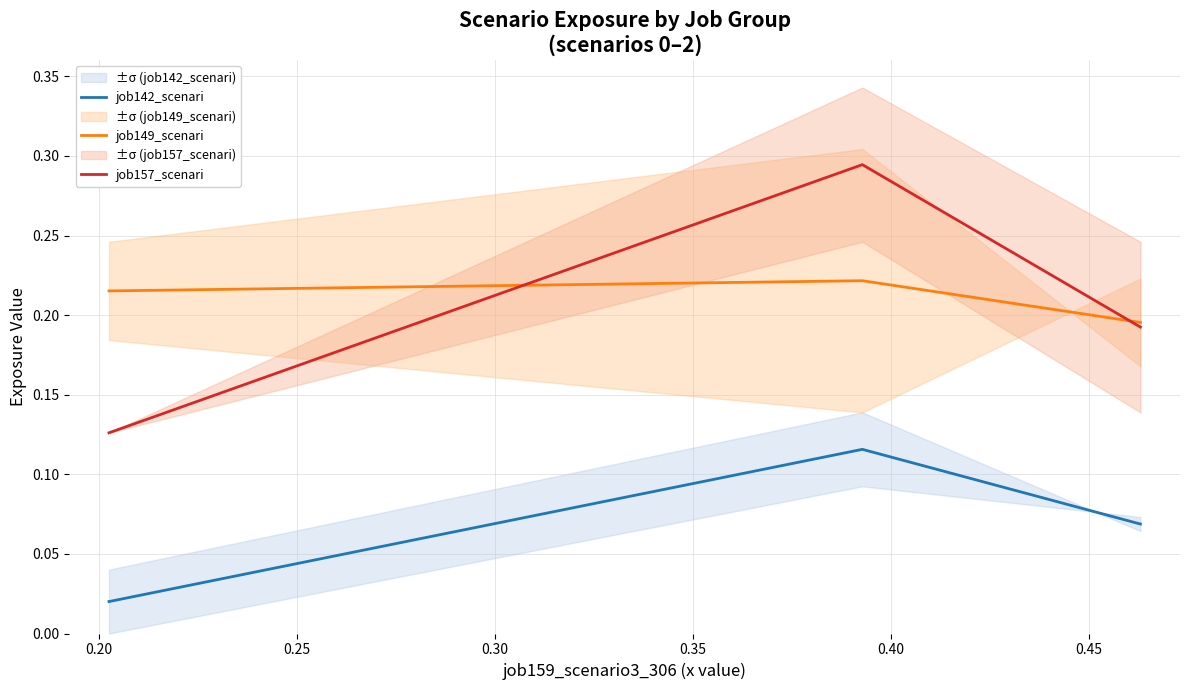

What is the value of the job149_scenari point at the 2nd from the left?

0.2